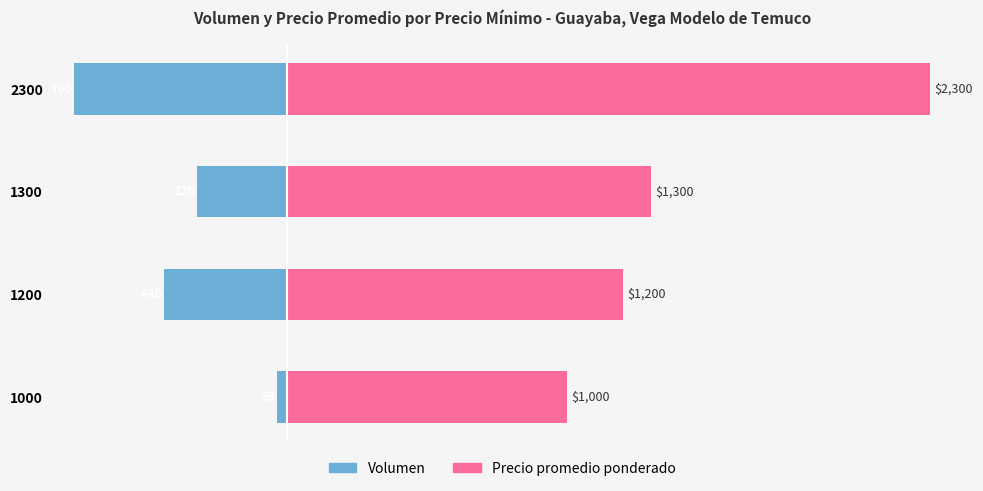

What are all the series names shown in the legend?

Volumen, Precio promedio ponderado